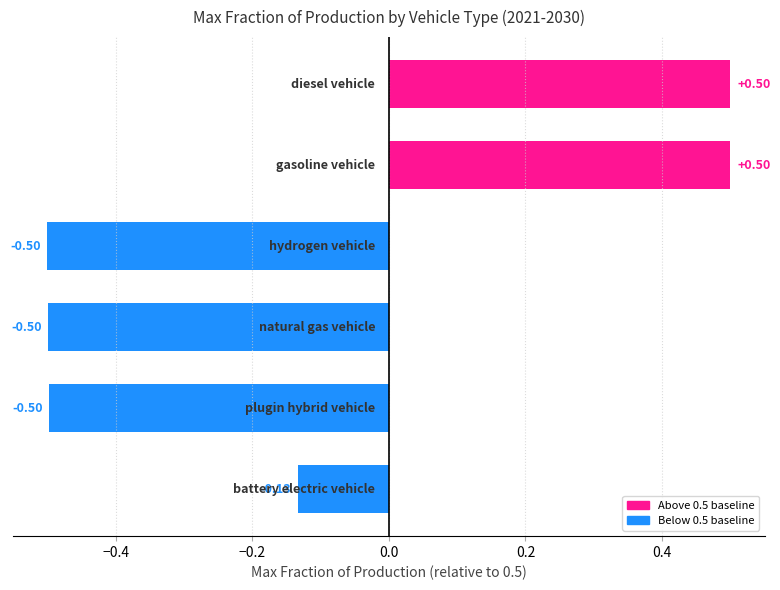

What is the sum of all values?

-0.6